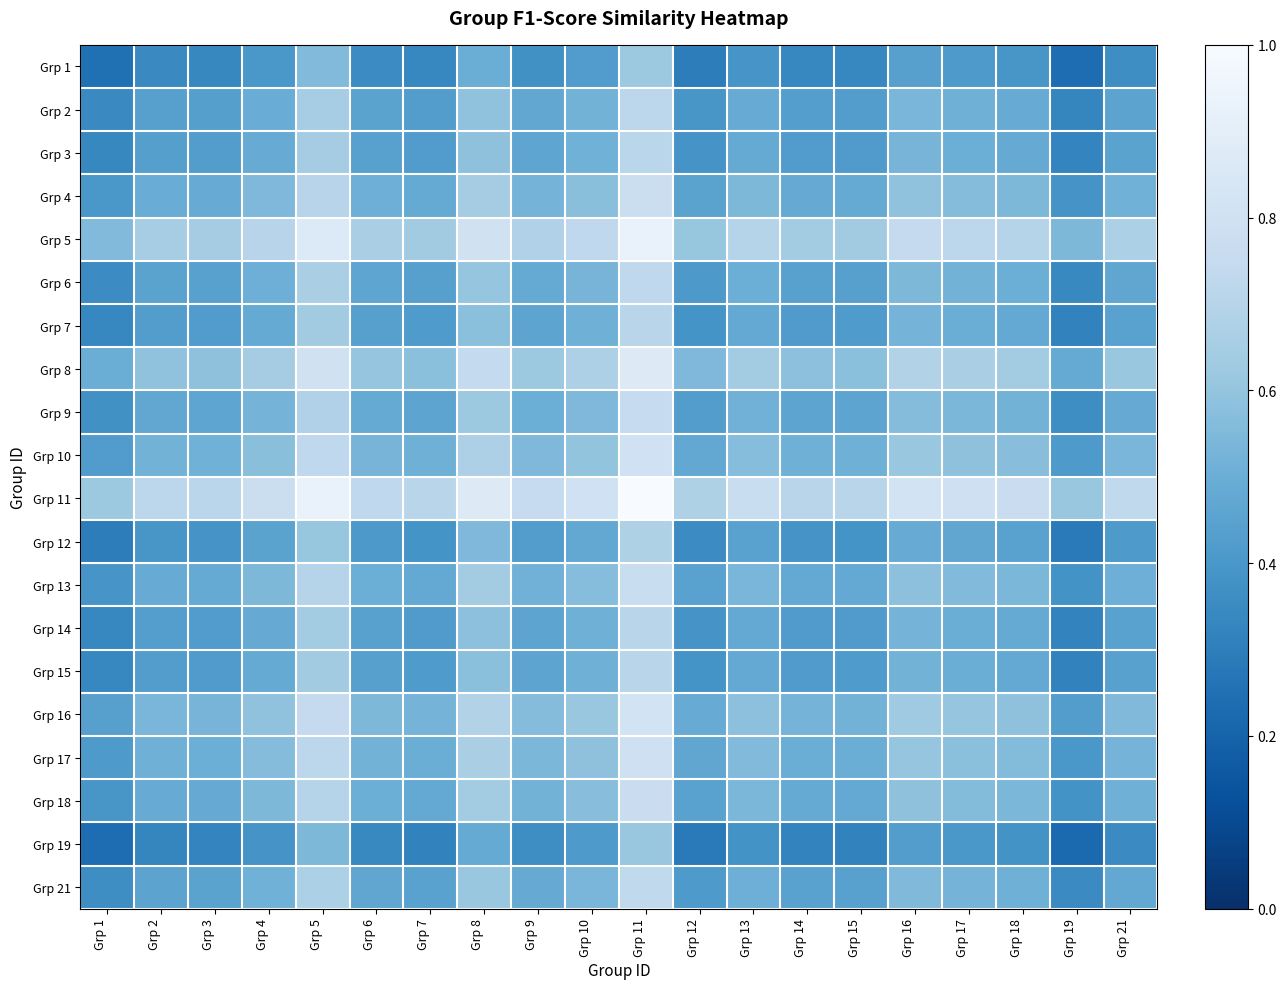

Count the number of categories in the chart.

20